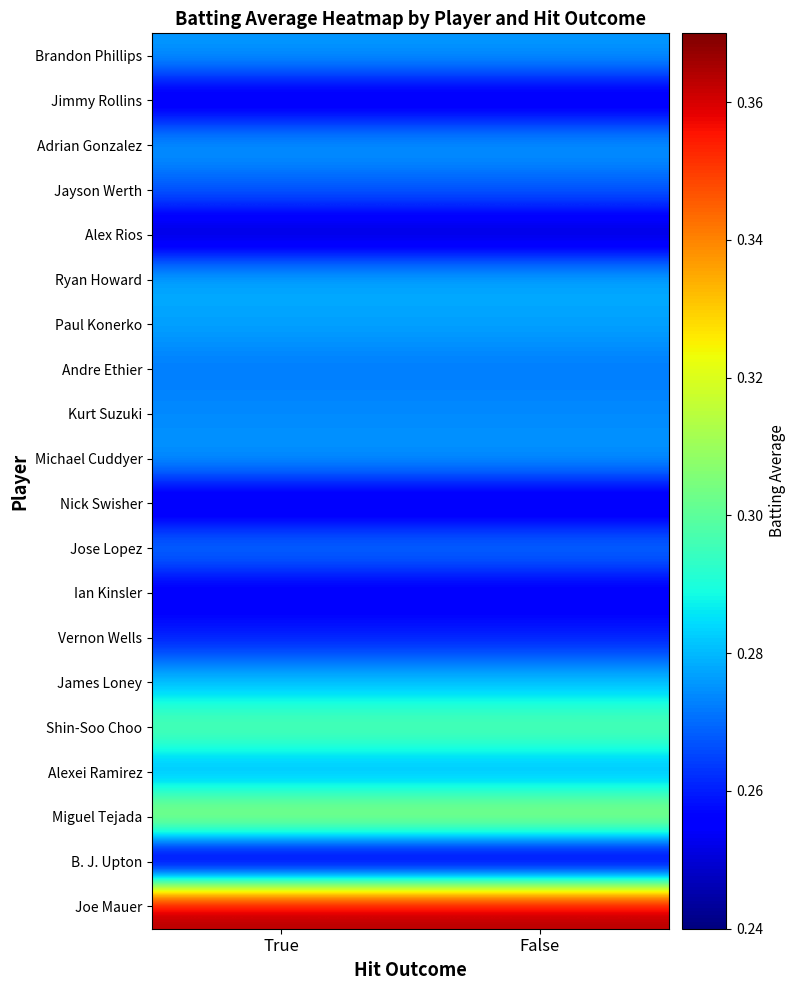

At which category does the chart reach its peak across all series?

True